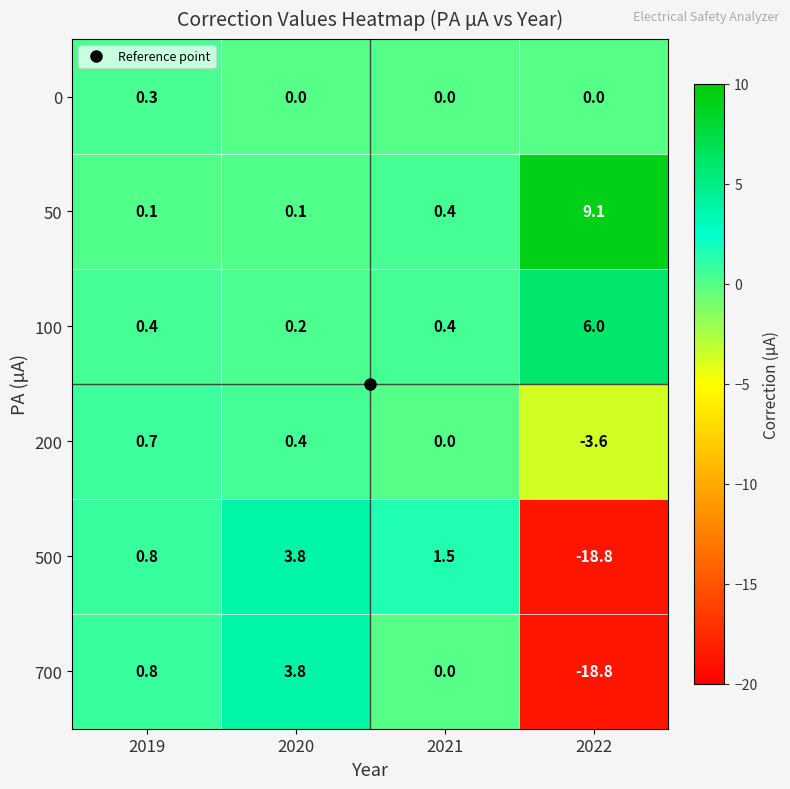

What is the difference between the maximum and minimum values in the 100 series?

5.8